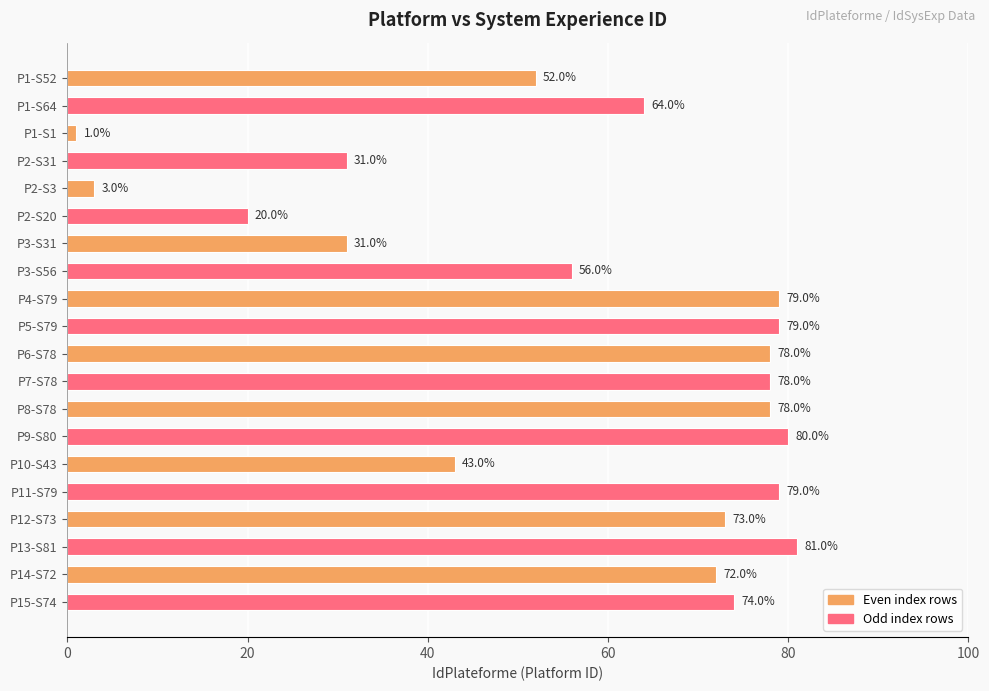

Reading top to bottom, transcribe all the data shown in this chart.

52	64	1	31	3	20	31	56	79	79	78	78	78	80	43	79	73	81	72	74